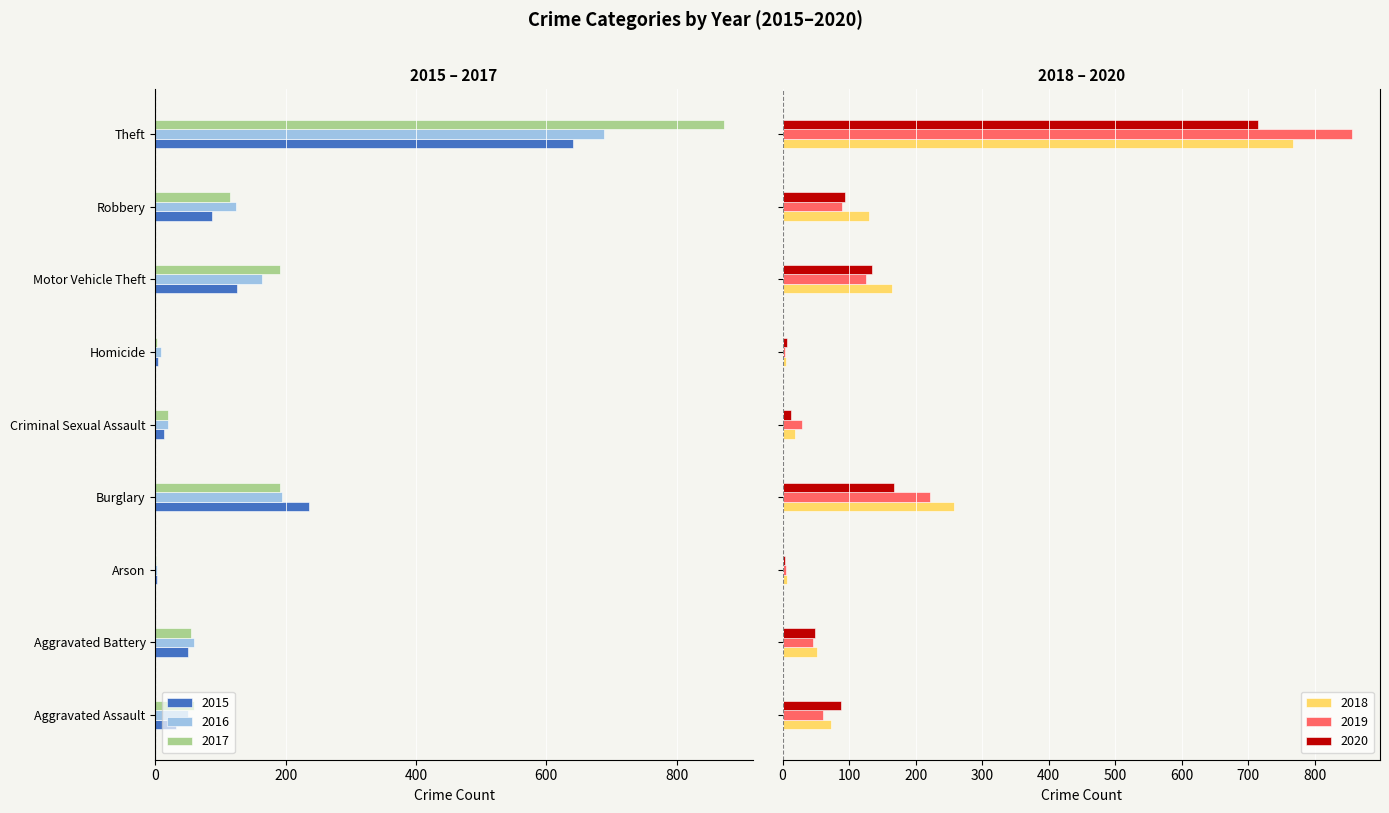

Reading left to right, extract all data points from this chart.

2015: -31	-50	-3	-236	-13	-4	-125	-87	-641
2016: -50	-60	-3	-194	-19	-8	-163	-123	-689
2017: -59	-54	-1	-192	-19	-2	-191	-115	-873
2018: 72	52	6	257	19	5	164	130	767
2019: 61	45	5	221	29	3	125	89	855
2020: 88	48	4	167	13	6	134	94	714